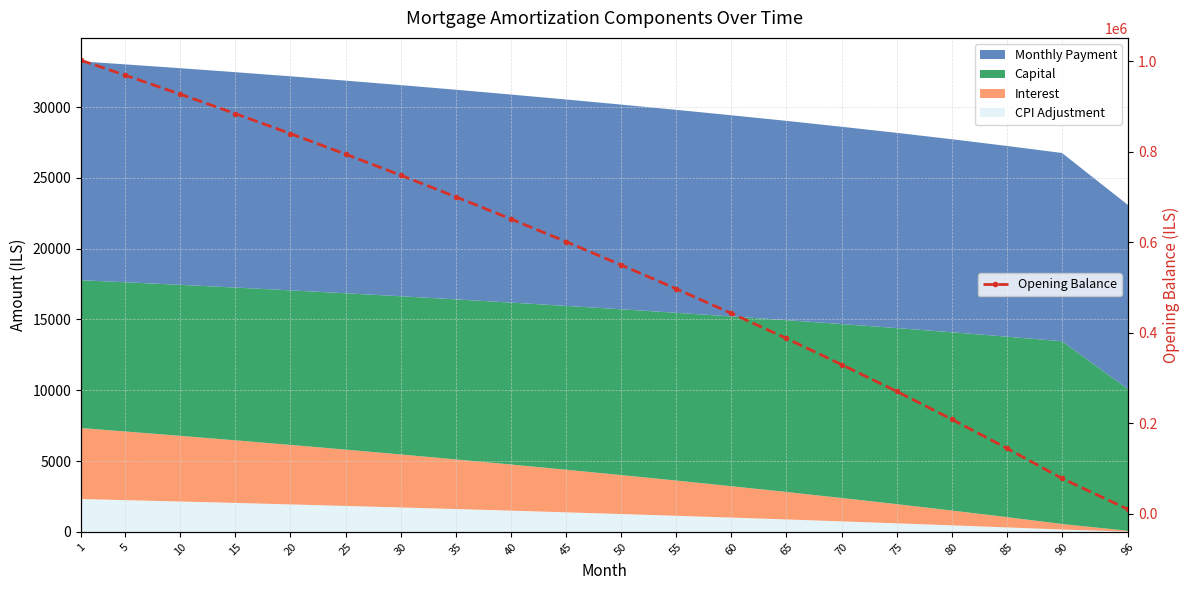

Reading left to right, extract all data points from this chart.

1=1002333.3	5=969566.2	10=927619.2	15=884555.8	20=840355.3	25=794997.2	30=748460.3	35=700723.2	40=651764.3	45=601617.5	50=550168.9	55=497403.0	60=443301.4	65=387844.6	70=330010.2	75=270773.5	80=209107.1	85=144980.5	90=78360.4	96=10000.0